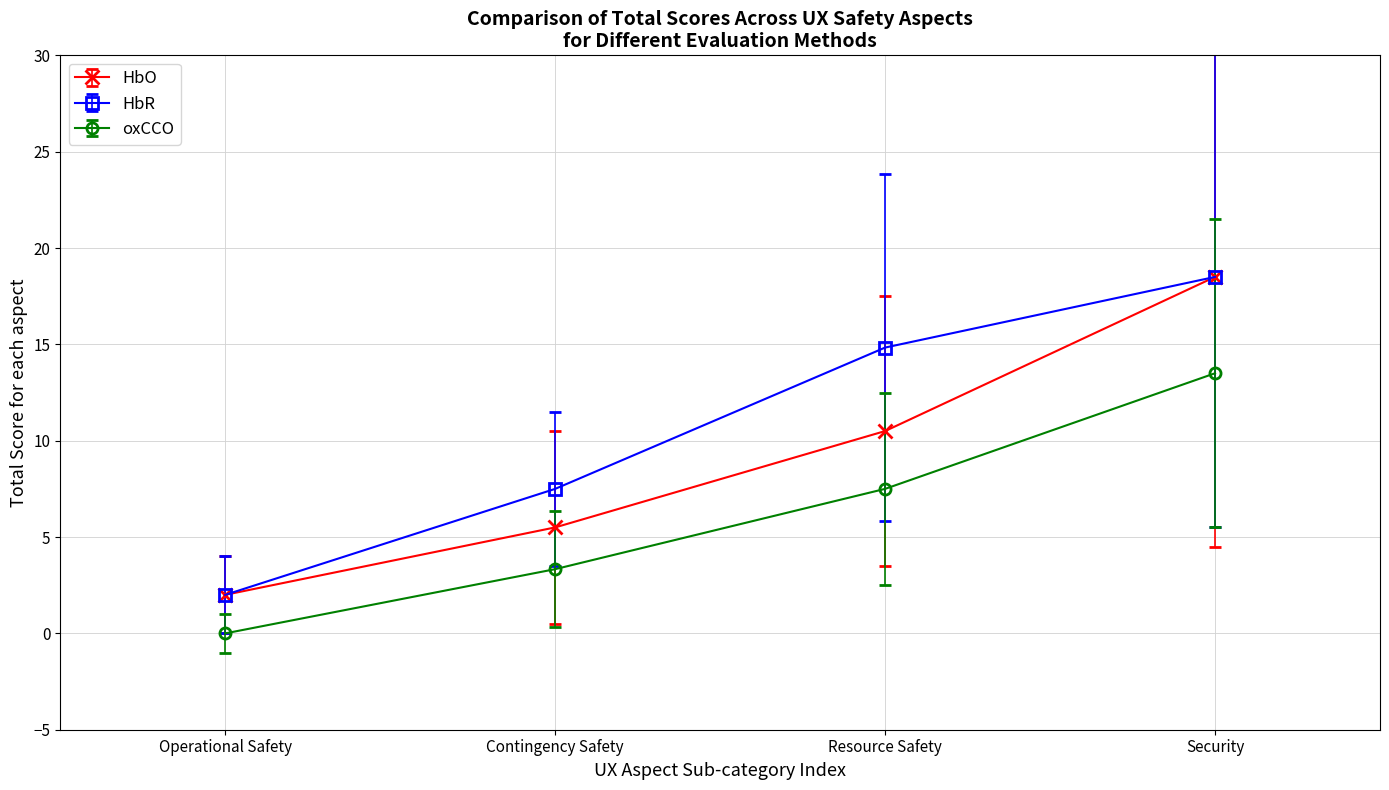

At which category does the chart reach its minimum across all series?

Operational Safety